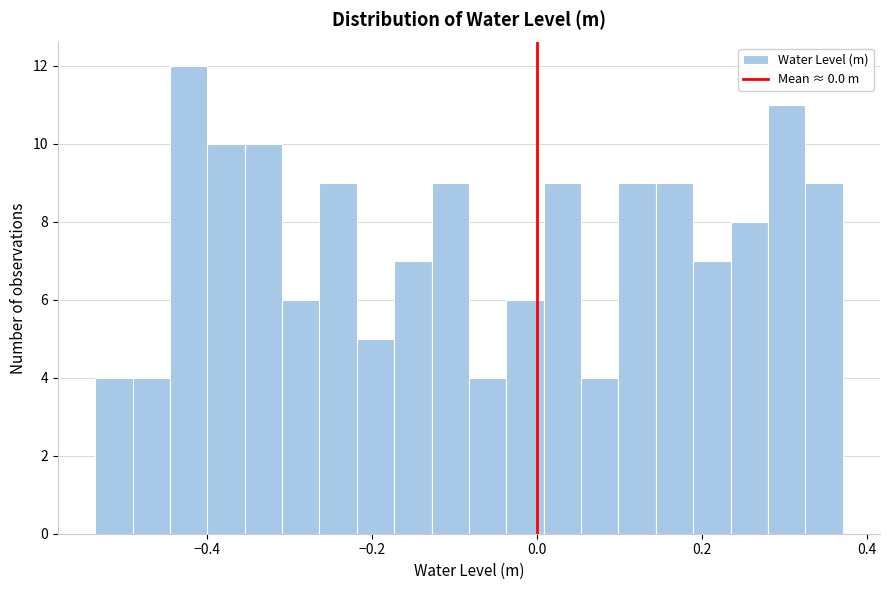

Around what value on the x-axis is the tallest bar? Give the approximate position of its centre, as read against the axis.

-0.42